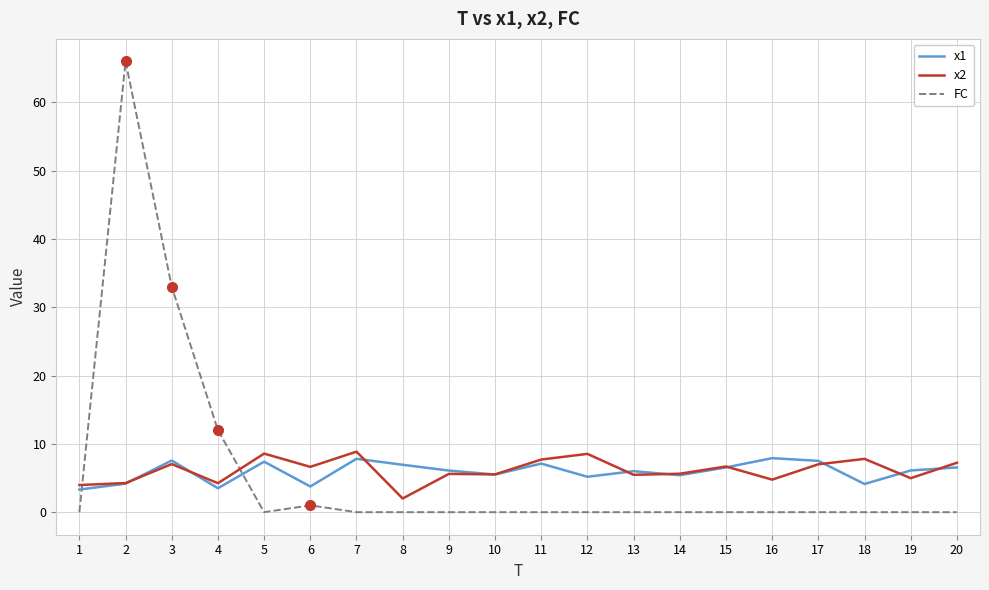

How many interior local valleys does the x1 series have?

6